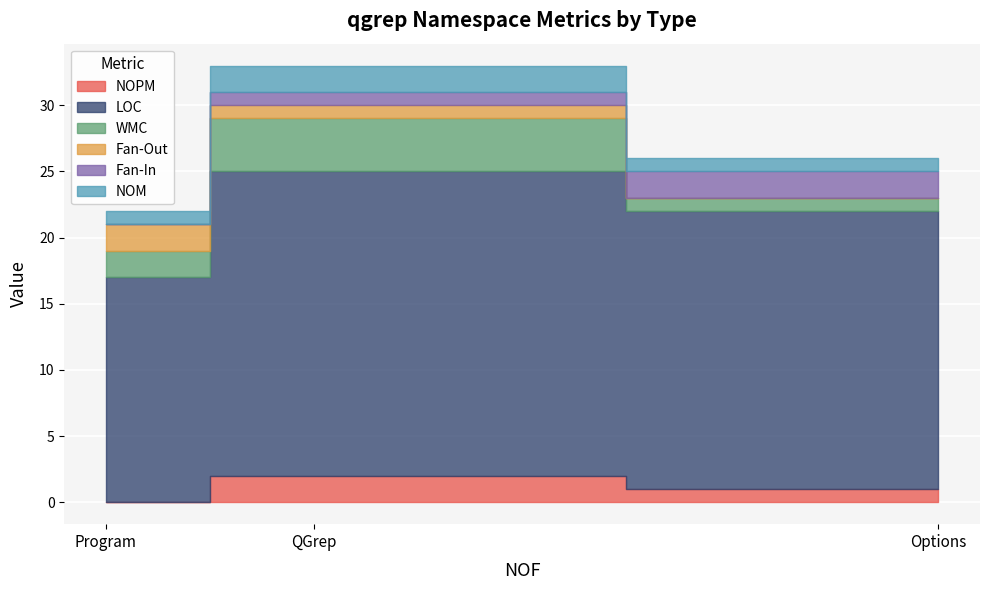

Which series has the largest range (max minus min)?

LOC